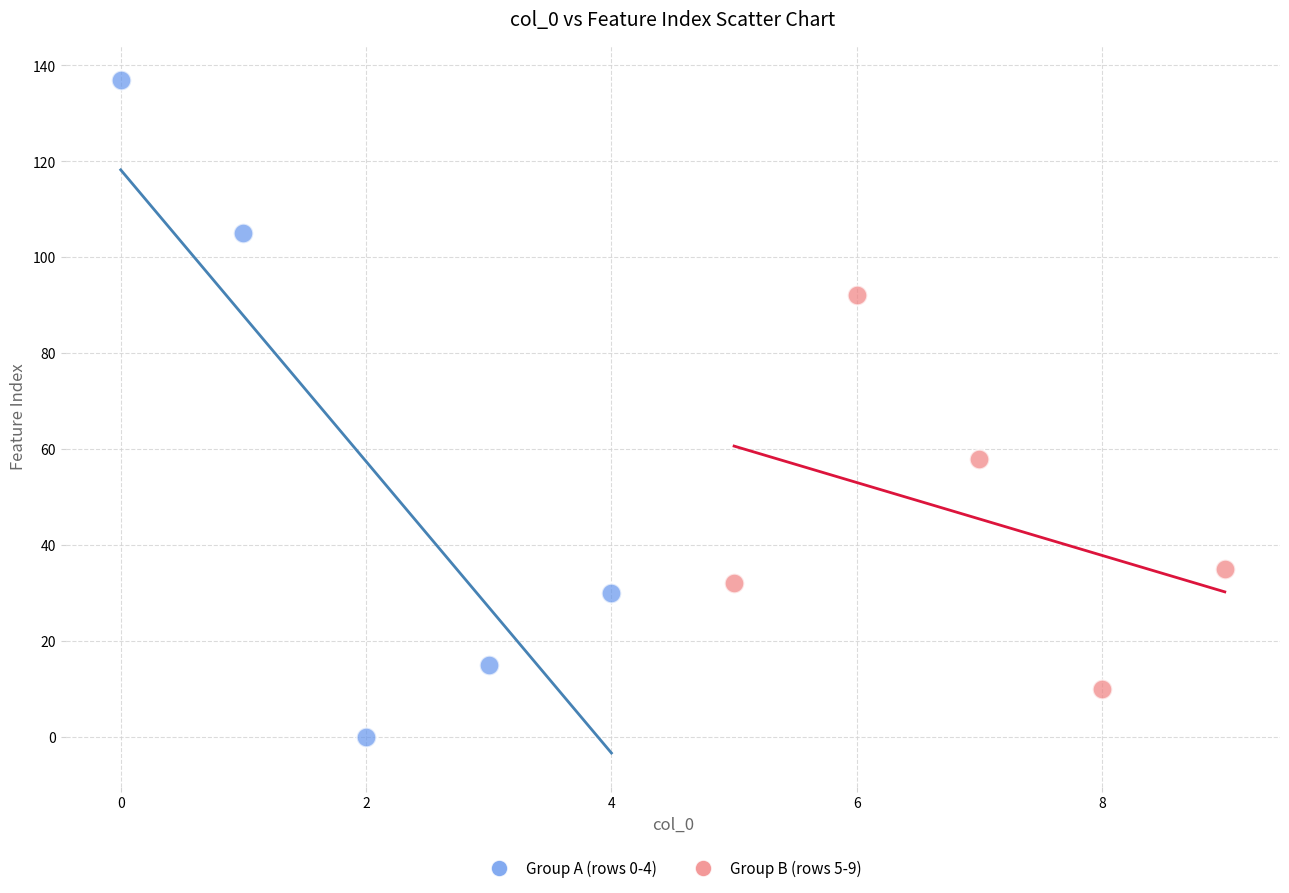

Which series reaches the minimum Y coordinate?

Group A (rows 0-4)